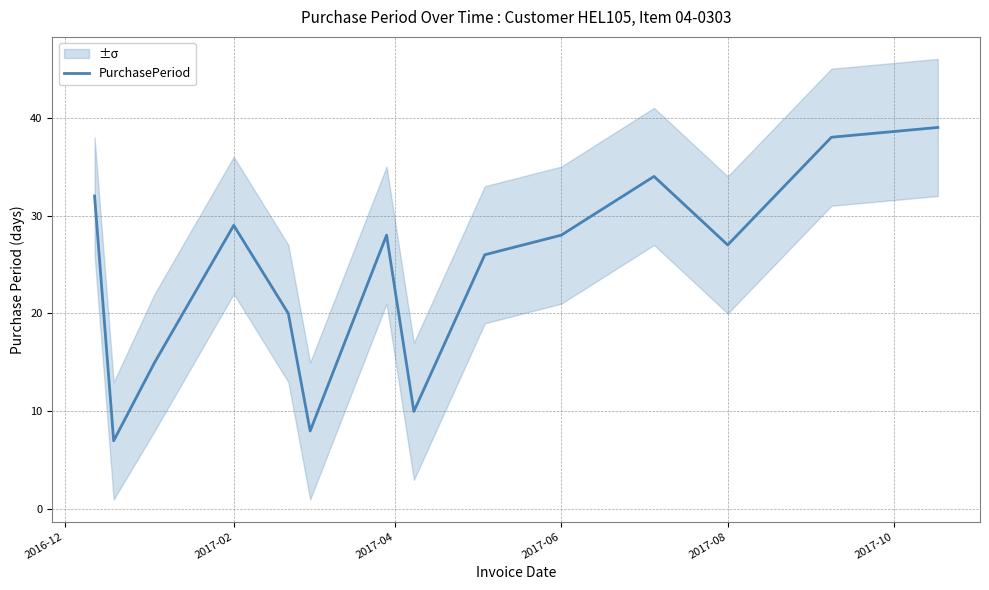

What is the minimum value for PurchasePeriod?

7